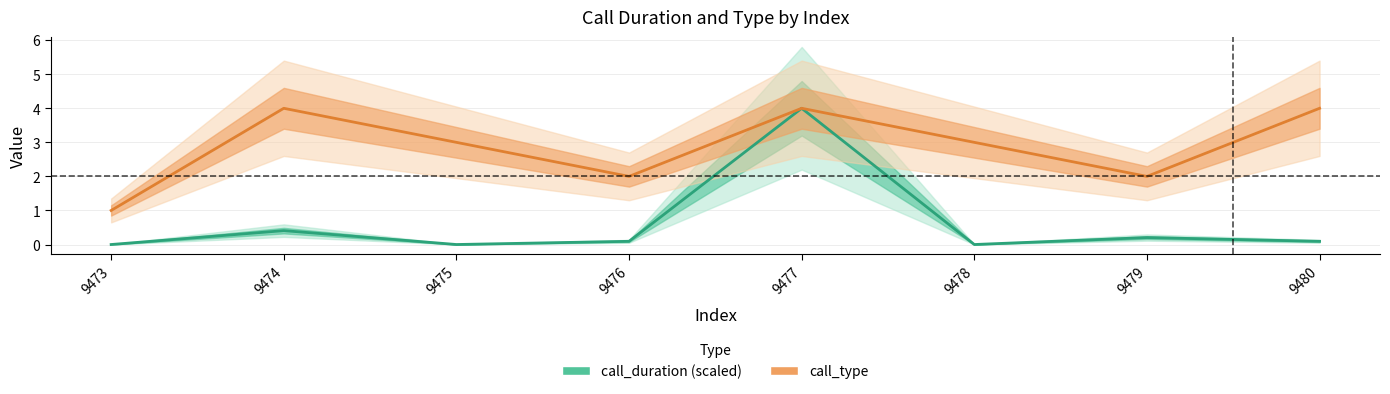

Rank the categories by call_duration (scaled) value from highest to lowest.

9477, 9474, 9479, 9476, 9480, 9473, 9475, 9478